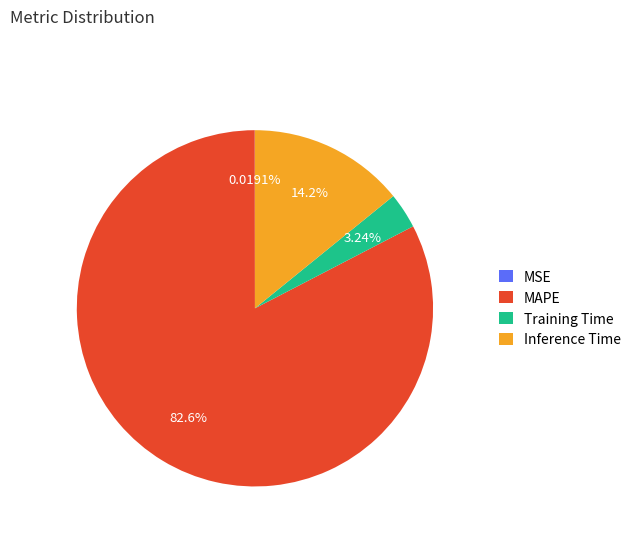

The MAPE slice represents 83% of the pie. True or false?

True